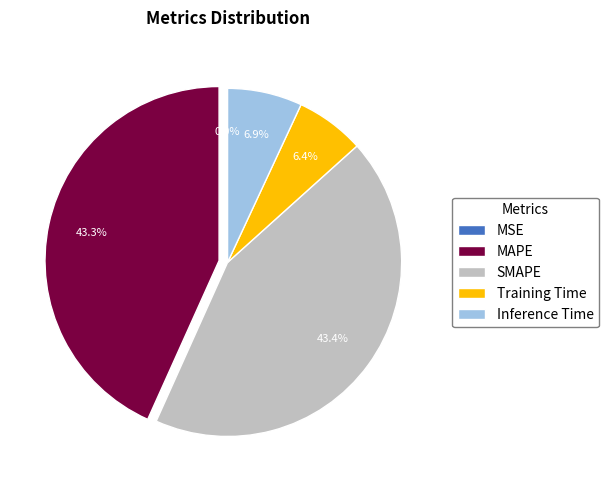

Which has a higher value, MAPE or Inference Time?

MAPE